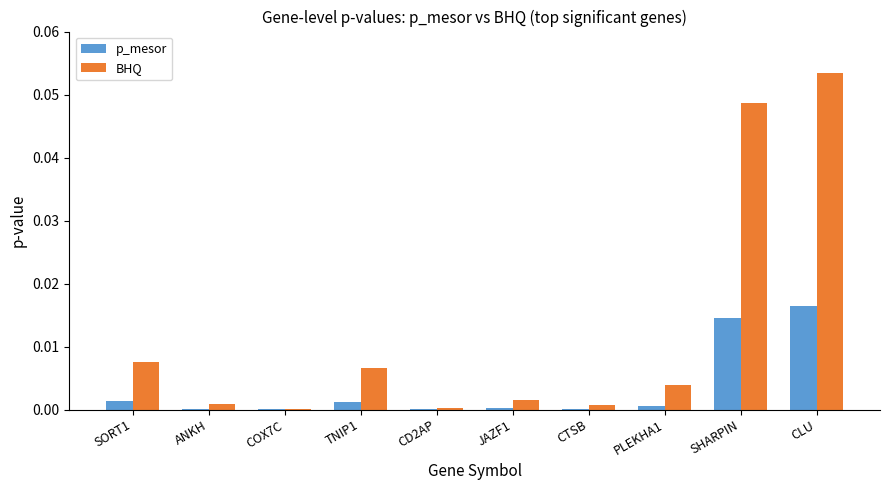

The p_mesor series shows 0.0 at COX7C. True or false?

True